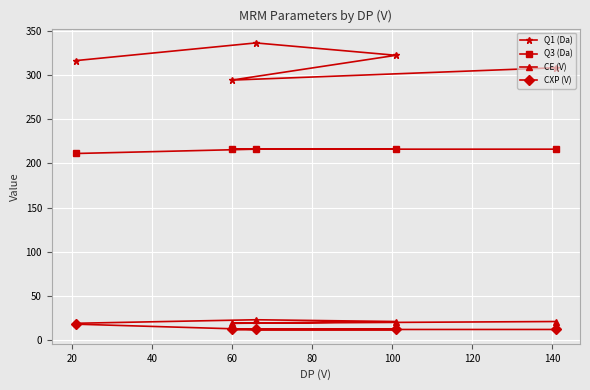

What is the value of the Q3 (Da) point at the 1st from the left?

211.1